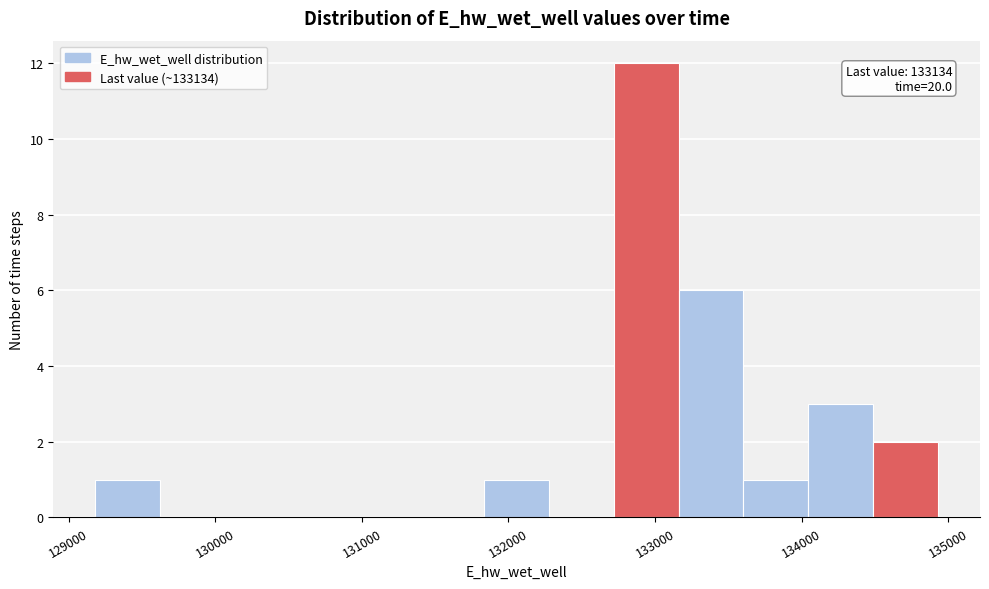

Which range on the x-axis has the tallest bar?

132700 to 133200